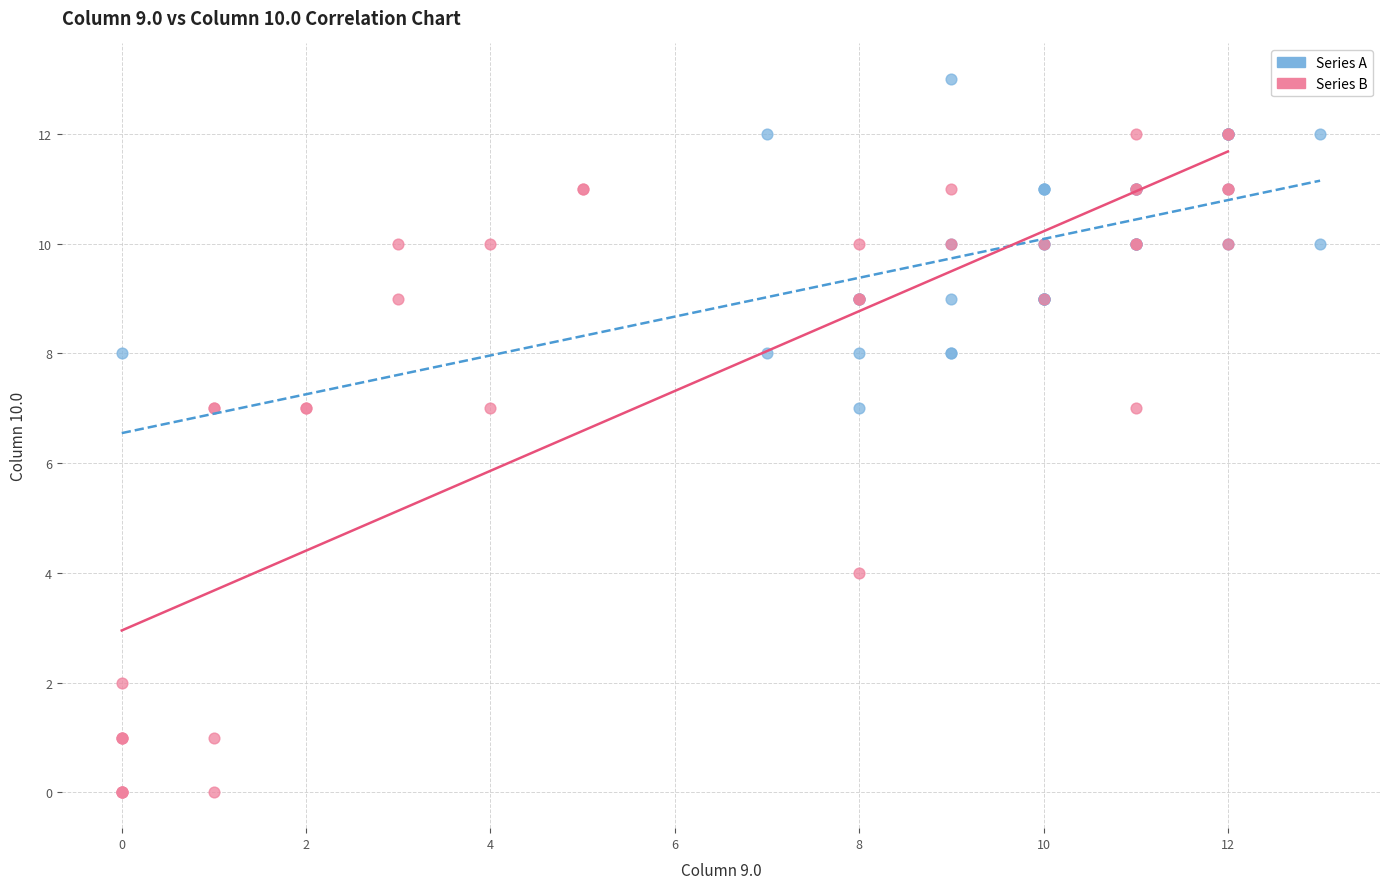

Which series reaches the maximum Y coordinate?

Series A